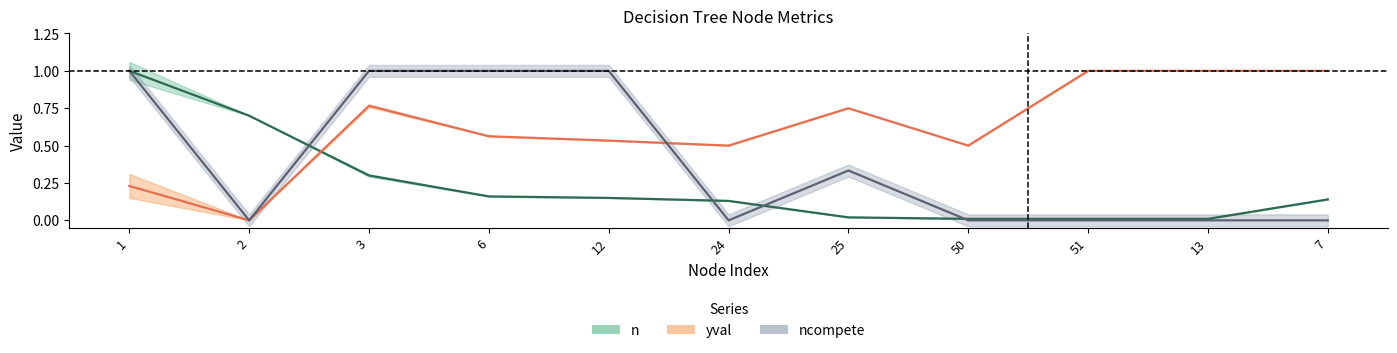

How many times do yval and ncompete cross each other?

1